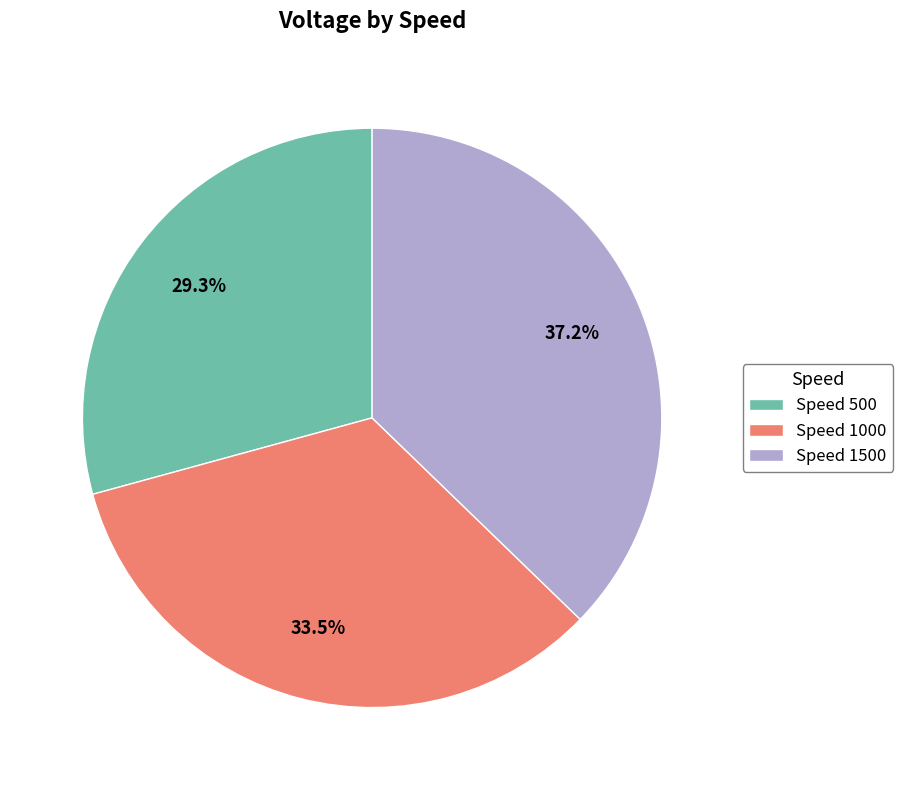

Which slice is the largest?

Speed 1500